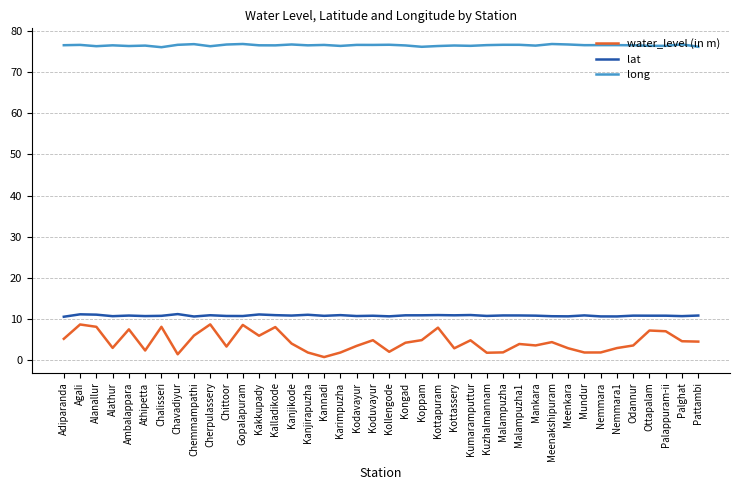

What is the sum of all lat values?

431.5